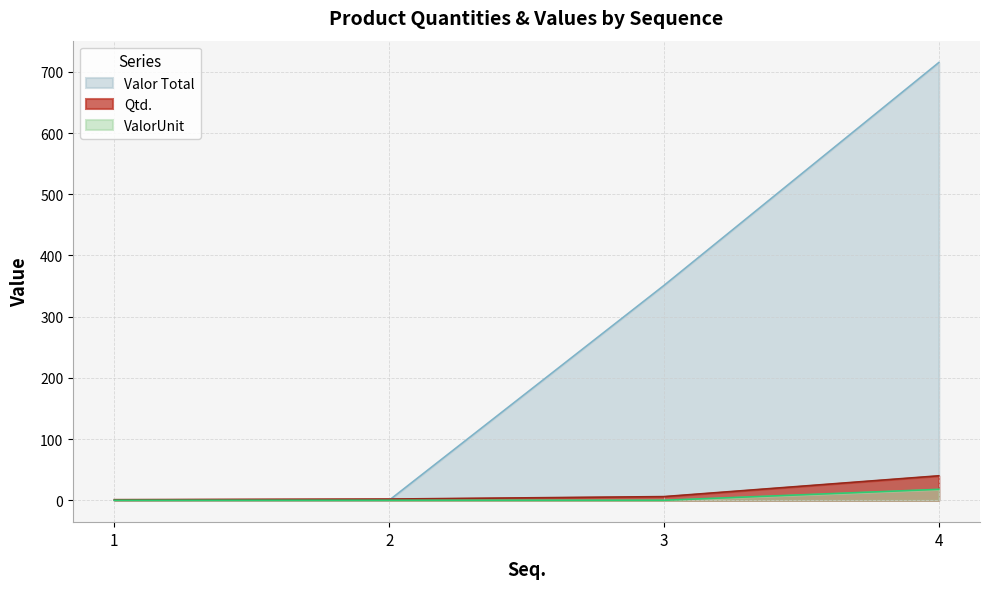

Which series has the largest total across all categories?

Valor Total